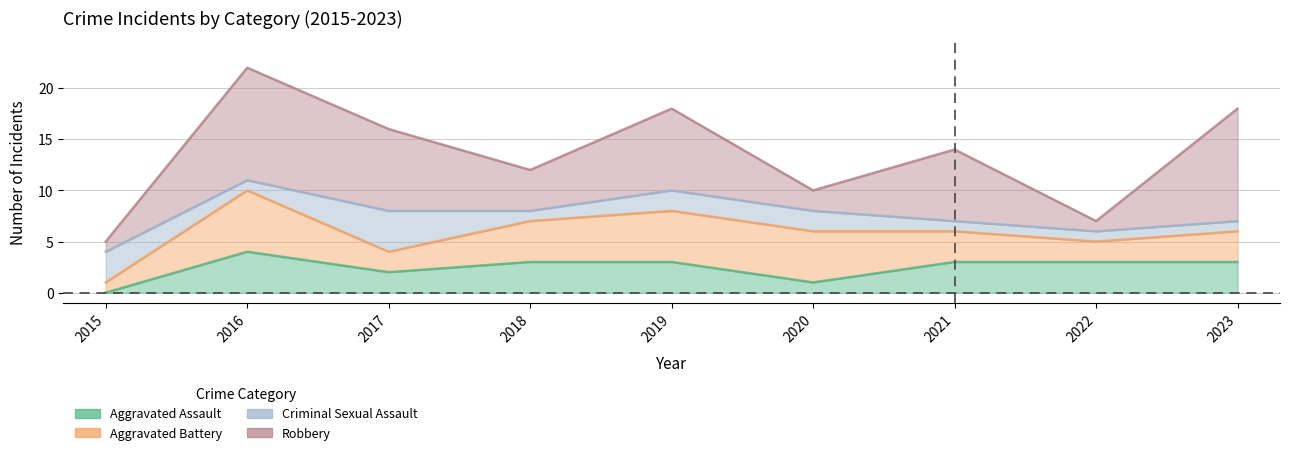

True or false: Robbery and Criminal Sexual Assault intersect in this chart.

True